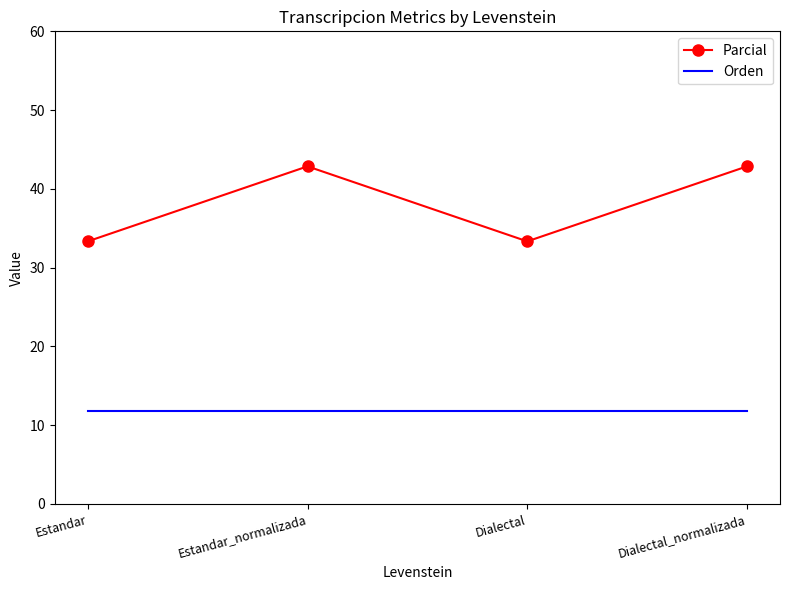

Is it true that Orden equals 2.9 at Dialectal?

False